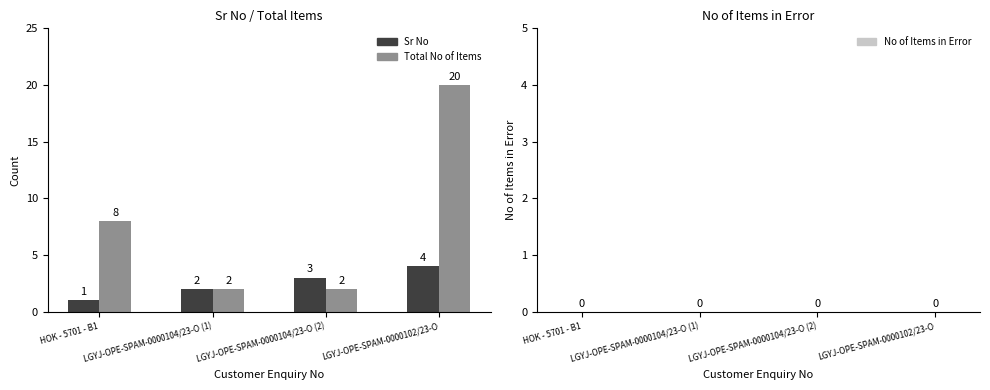

What is the label of the 1st bar from the right?

LGYJ-OPE-SPAM-0000102/23-O